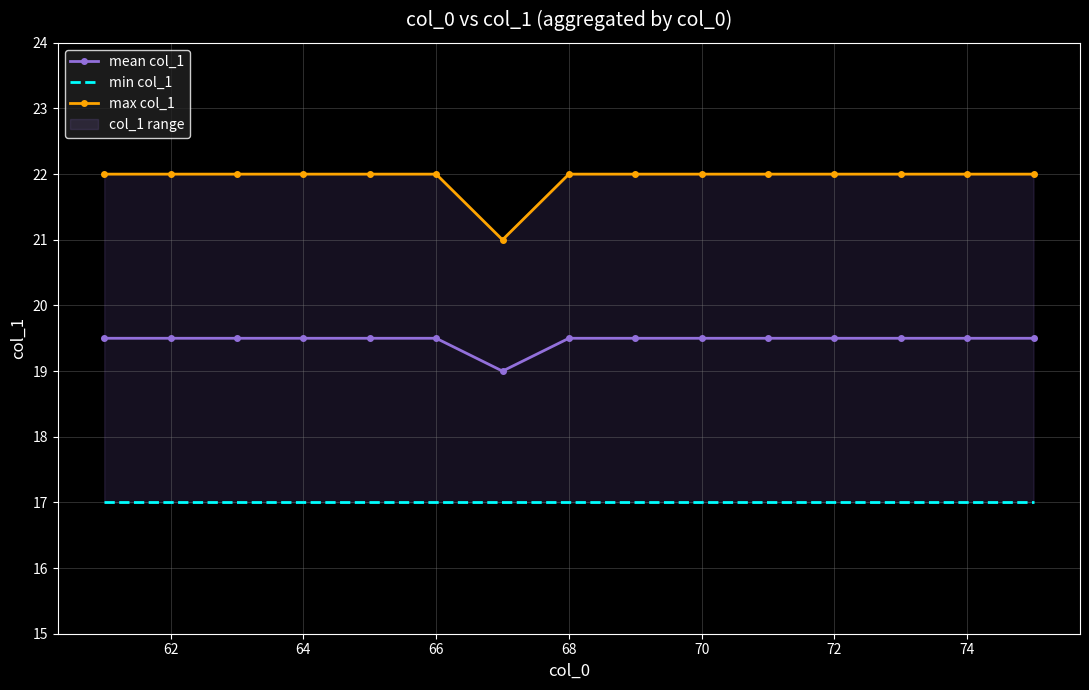

Rank the series by their maximum value, from lowest to highest.

min col_1, mean col_1, max col_1